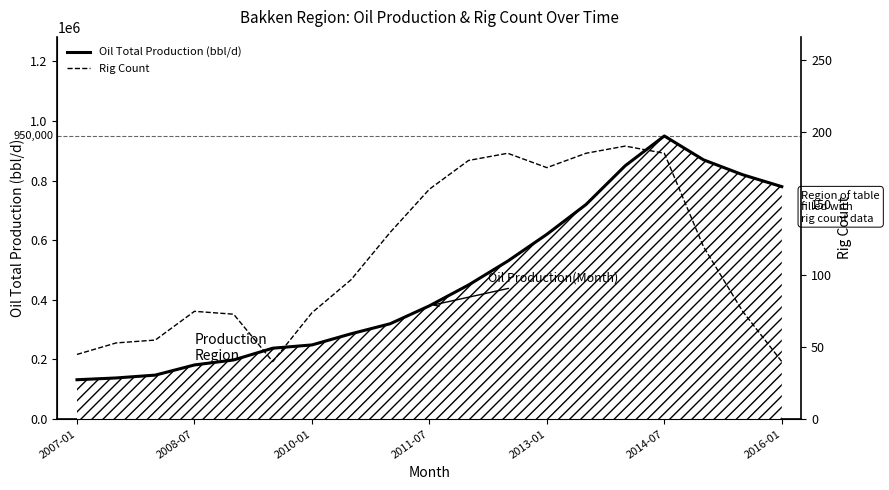

Does the chart display data point markers on the line(s)?

No